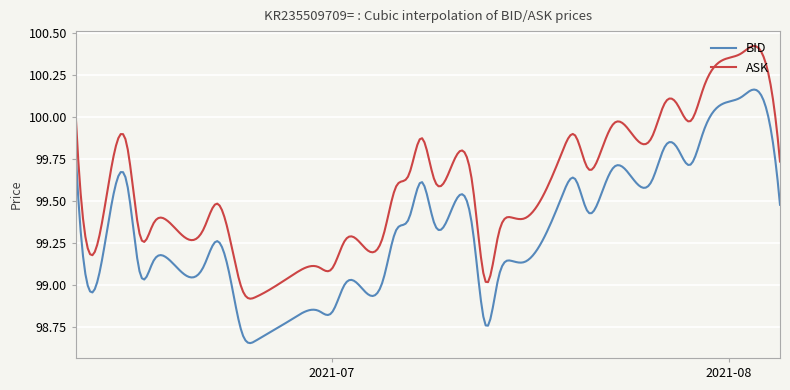

Rank the series by their maximum value, from lowest to highest.

BID, ASK